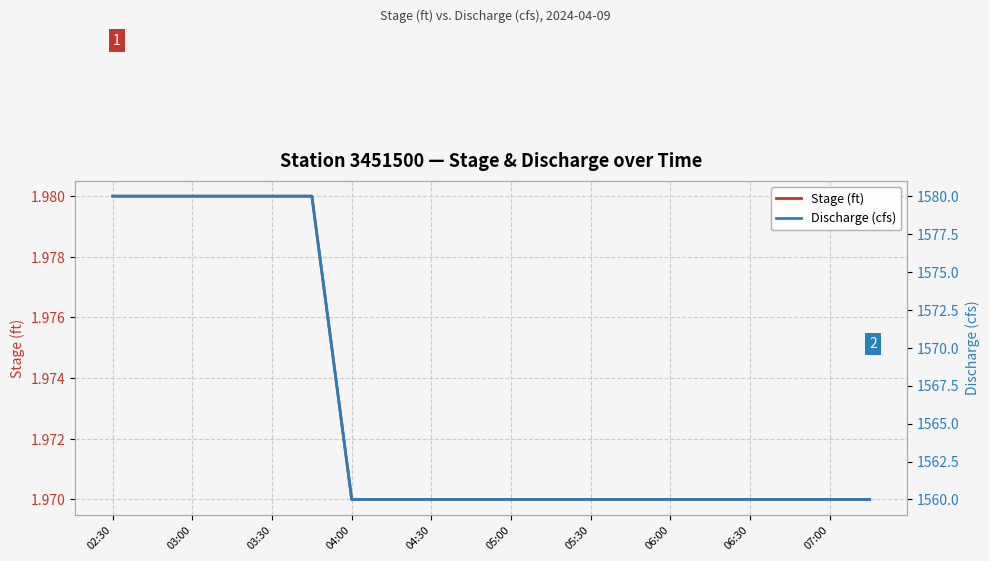

Reading right to left, what are all the values shown in this chart?

Stage (ft): 2.0	2.0	2.0	2.0	2.0	2.0	2.0	2.0	2.0	2.0	2.0	2.0	2.0	2.0	2.0	2.0	2.0	2.0	2.0	2.0
Discharge (cfs): 1560.0	1560.0	1560.0	1560.0	1560.0	1560.0	1560.0	1560.0	1560.0	1560.0	1560.0	1560.0	1560.0	1560.0	1580.0	1580.0	1580.0	1580.0	1580.0	1580.0